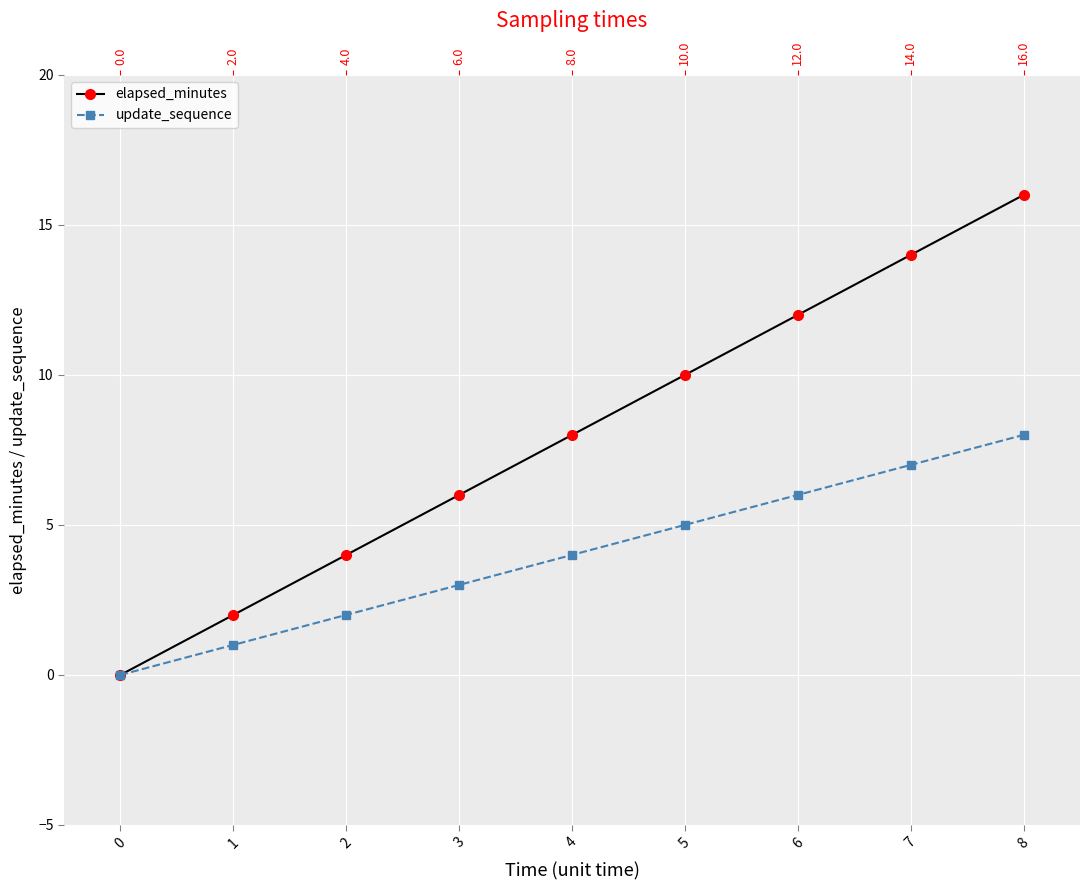

Rank the categories by elapsed_minutes value from lowest to highest.

0, 1, 2, 3, 4, 5, 6, 7, 8